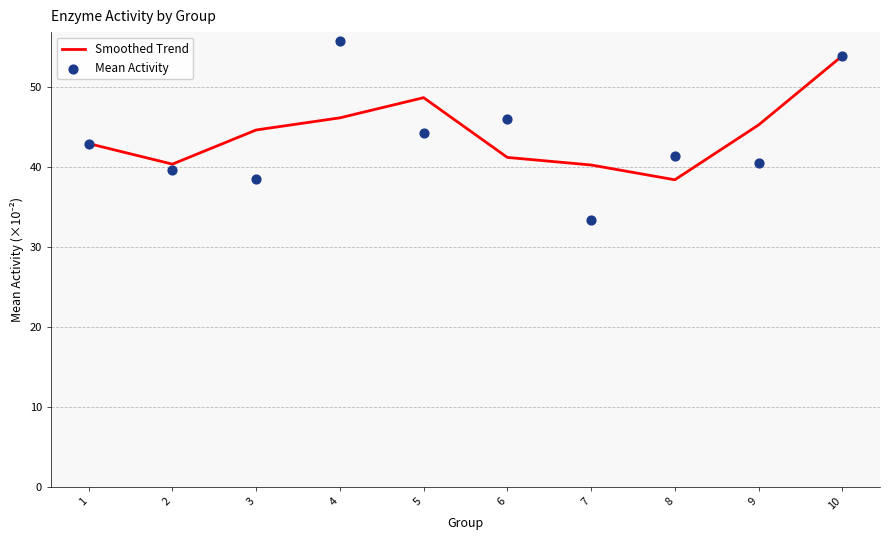

Which series has the largest total across all categories?

Smoothed Trend